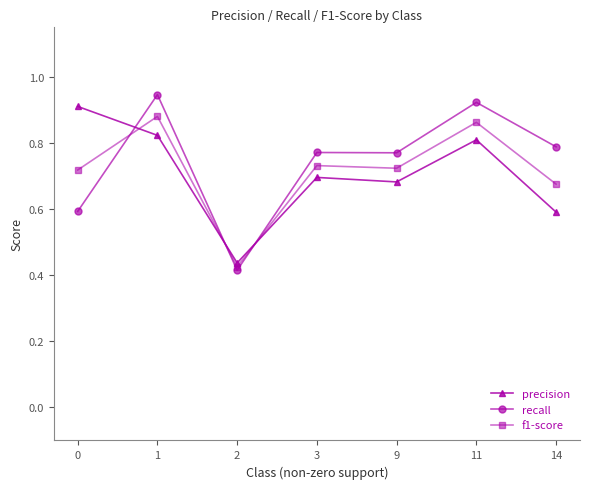

True or false: f1-score and precision cross at least once.

True